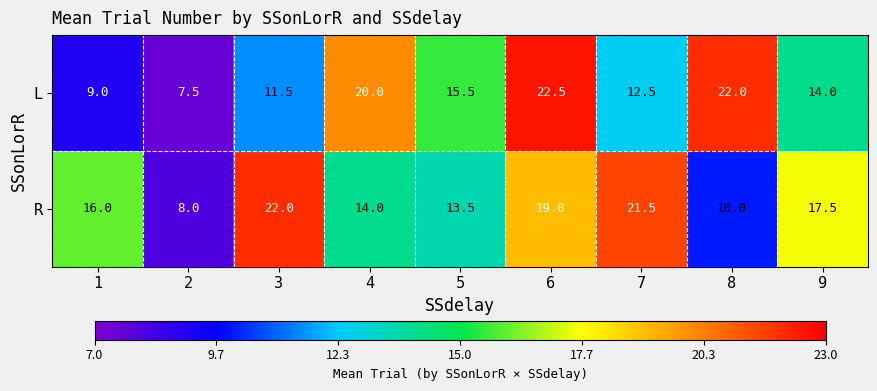

True or false: L has a value of 22.5 at 6.

True